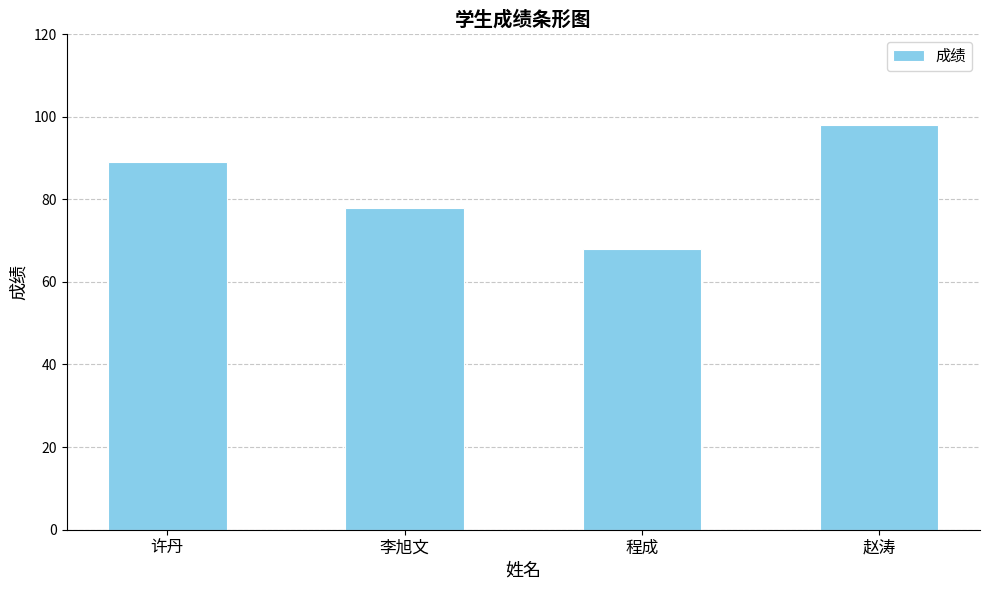

What is the smallest value displayed?

68